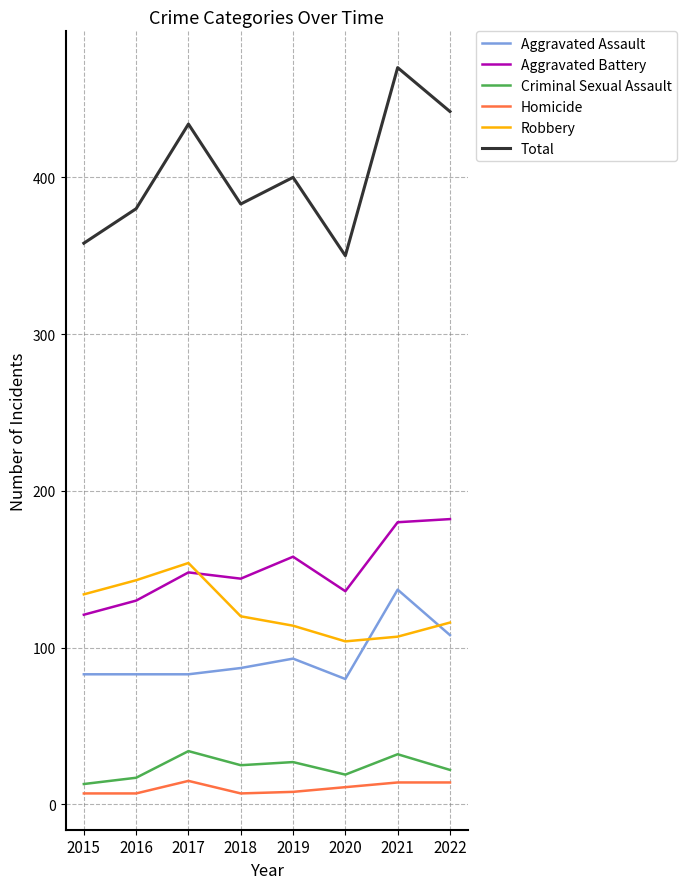

The Total series shows 350 at 2020. True or false?

True